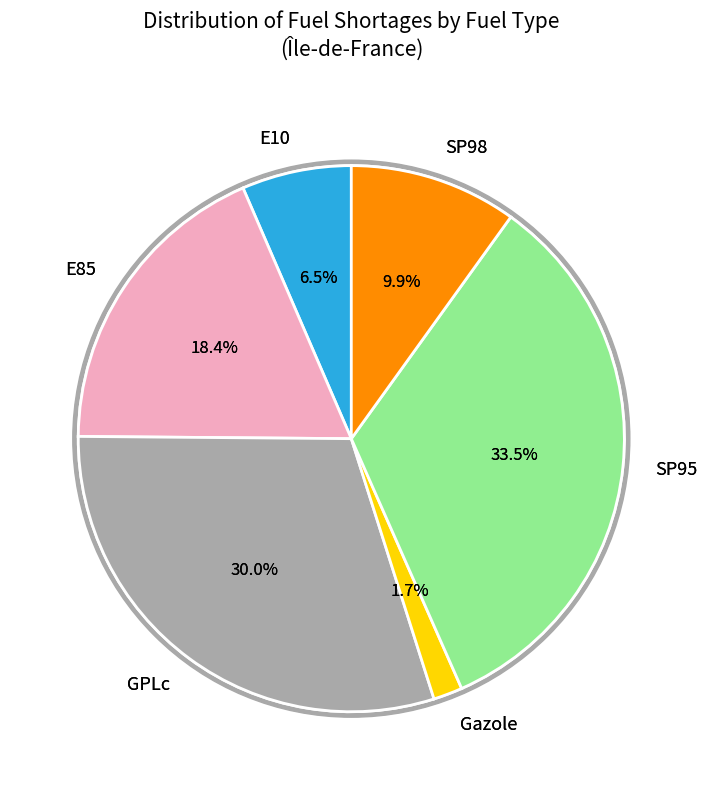

What percentage is the SP95 slice, to the nearest percent?

33%